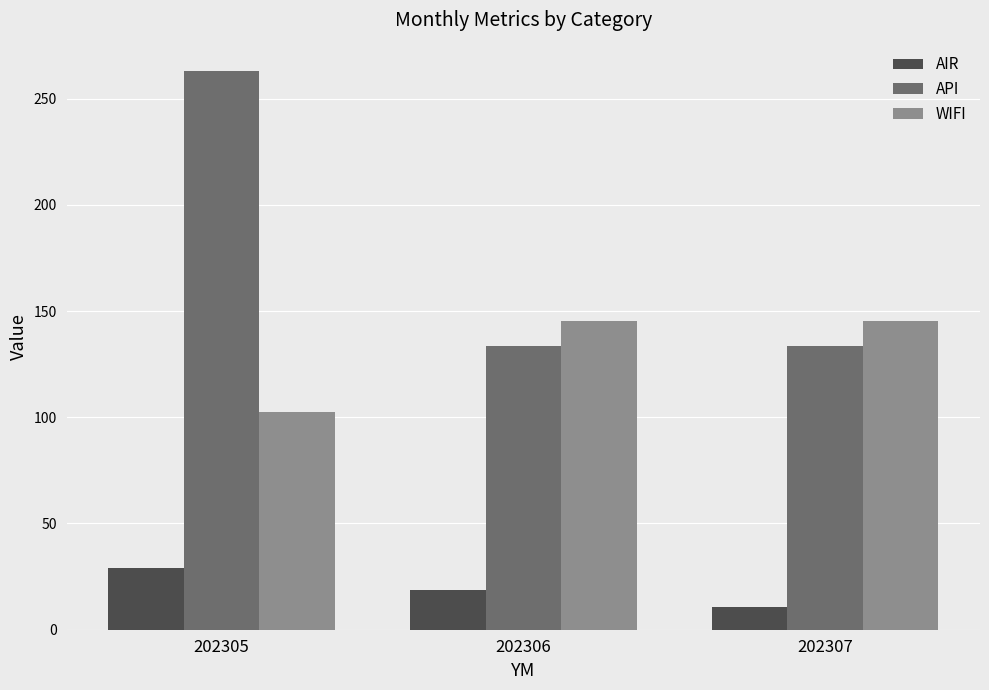

What is the approximate value of AIR at 202305?

29.0